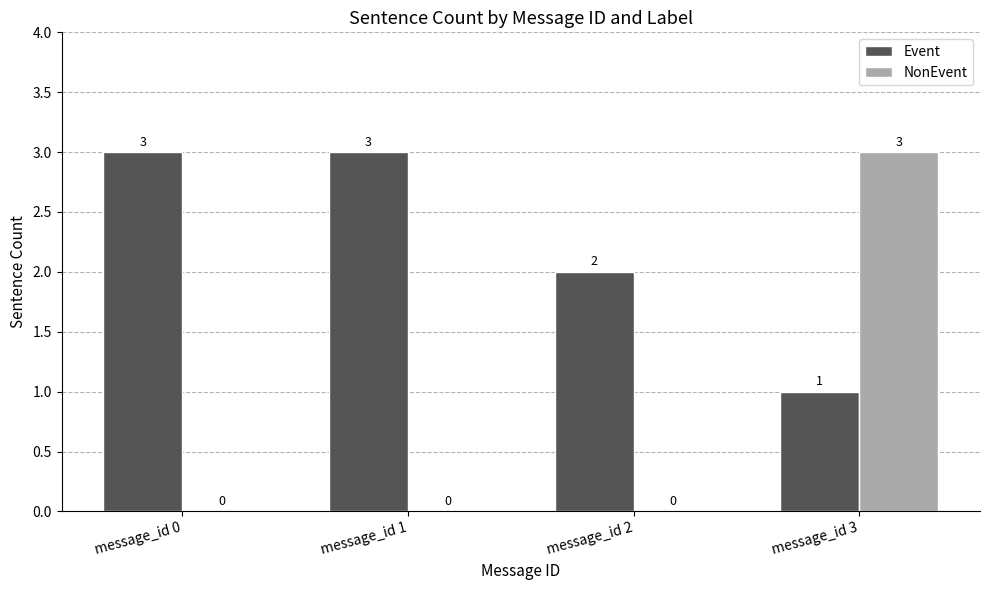

Does the chart contain stacked bars?

No